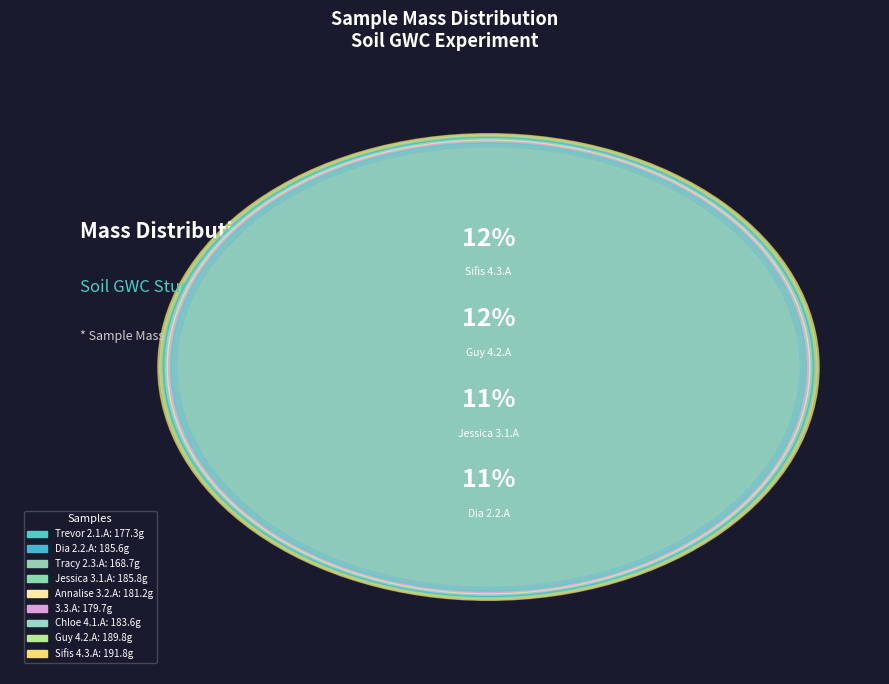

How many slices are in this pie chart?

9